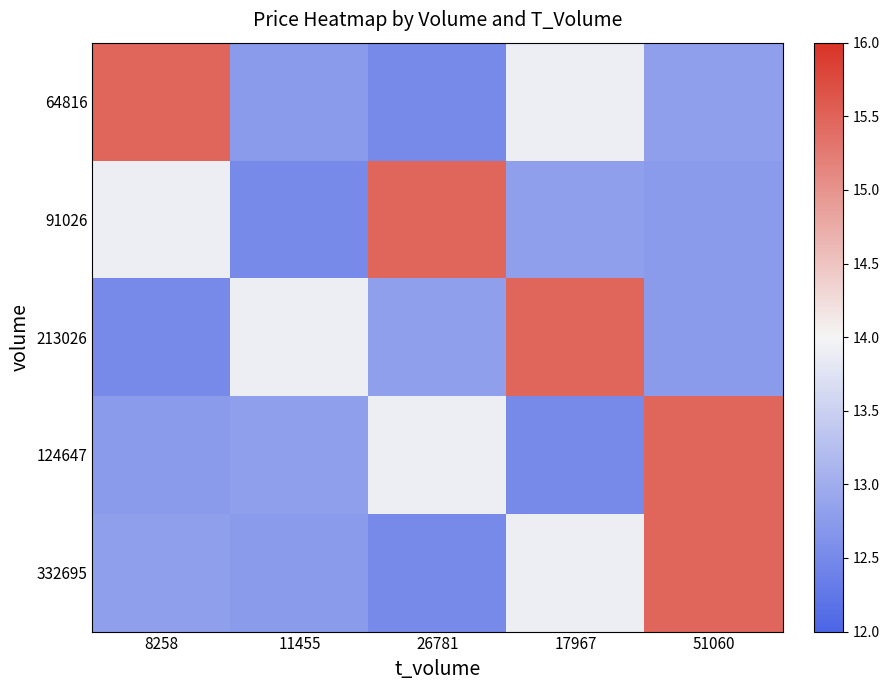

Which series has the widest spread of values?

64816